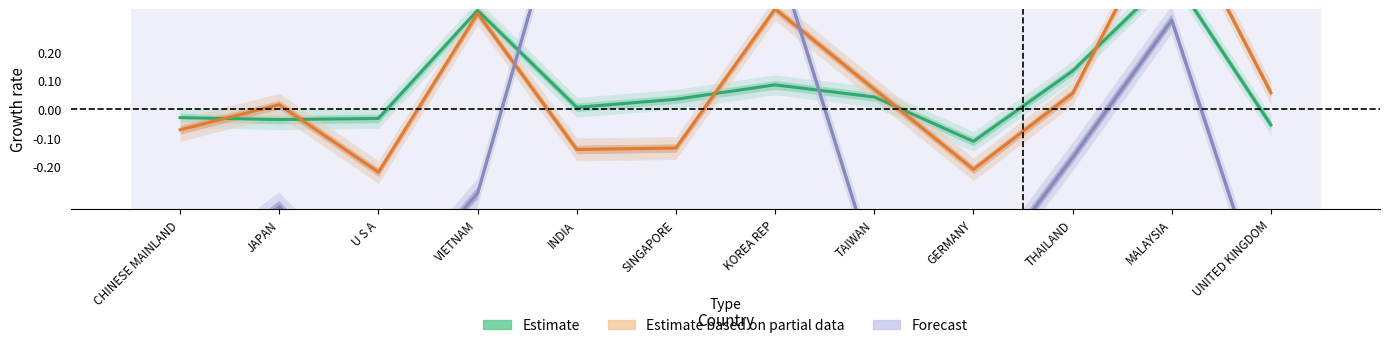

What position from the right is MALAYSIA?

2